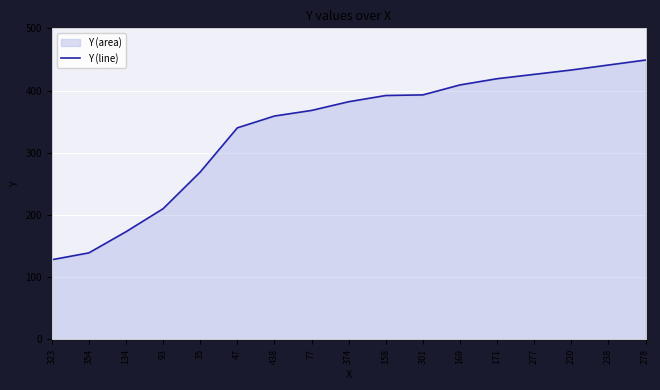

What is the difference between the values at 158 and 374?

10